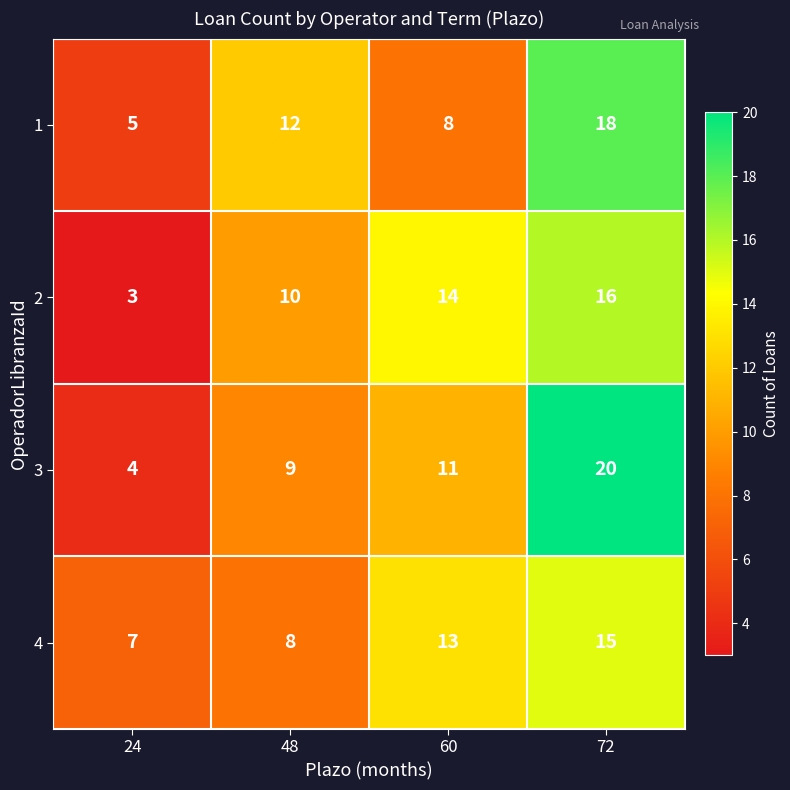

How many series are shown in this chart?

4